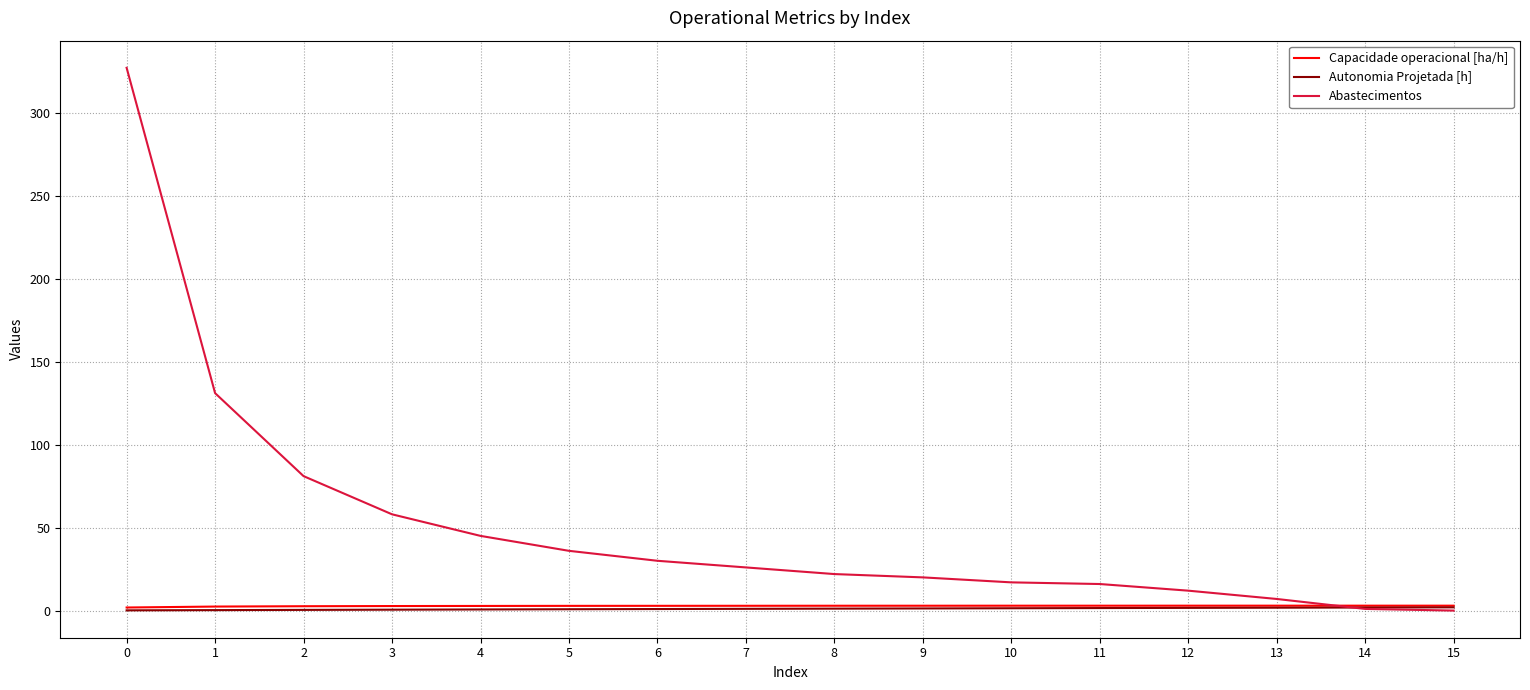

Is the value of Capacidade operacional [ha/h] at 4 greater than the value of Abastecimentos at 10?

No